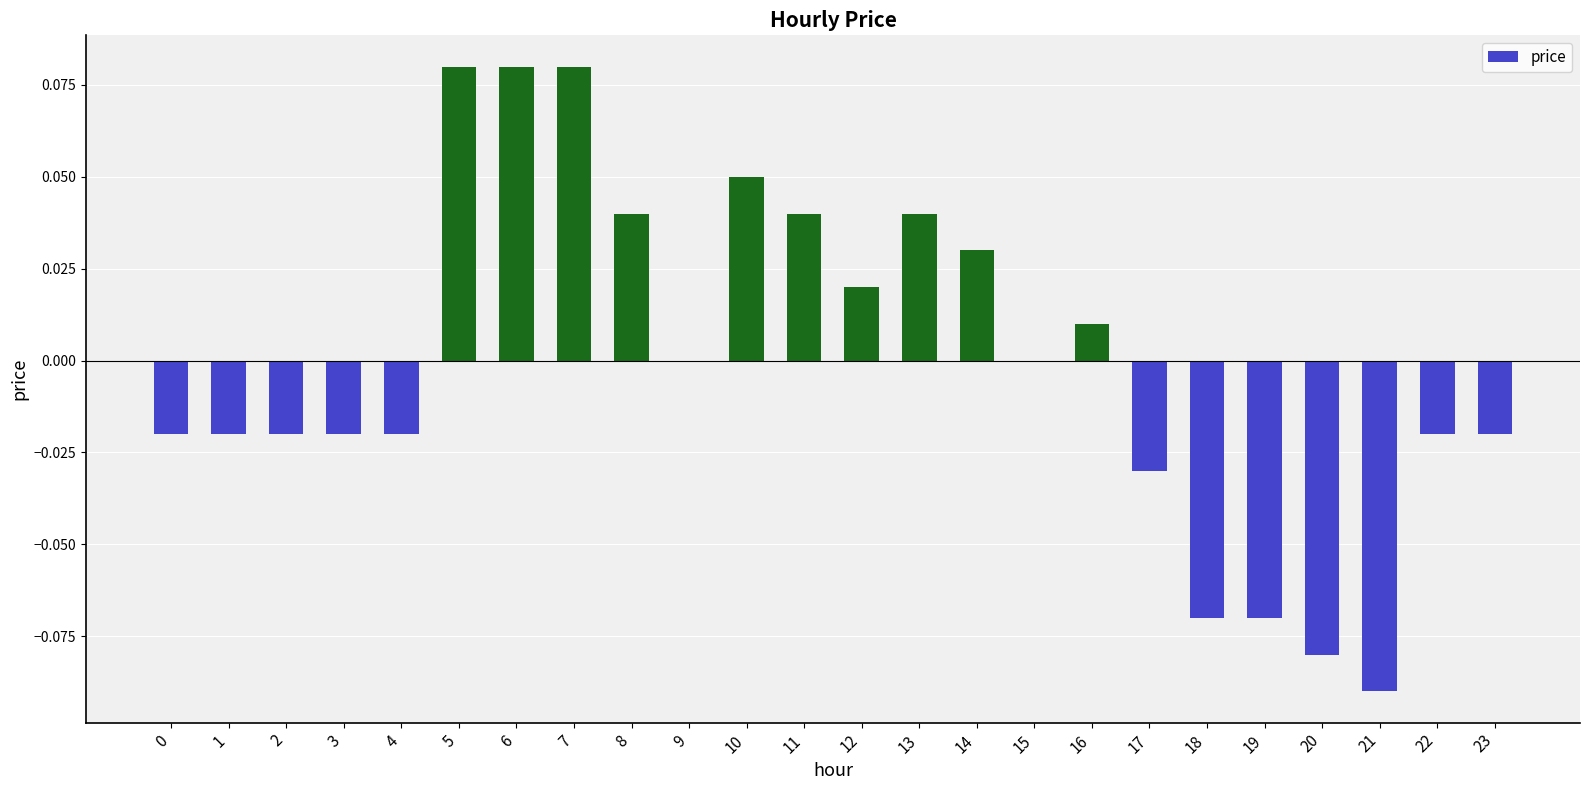

The chart shows a value of 0.0 at 8. True or false?

True